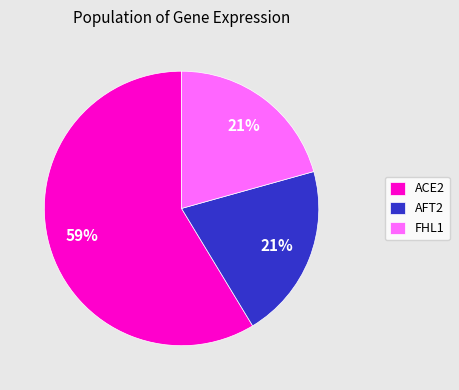

To the nearest percent, what is the average slice percentage?

33%